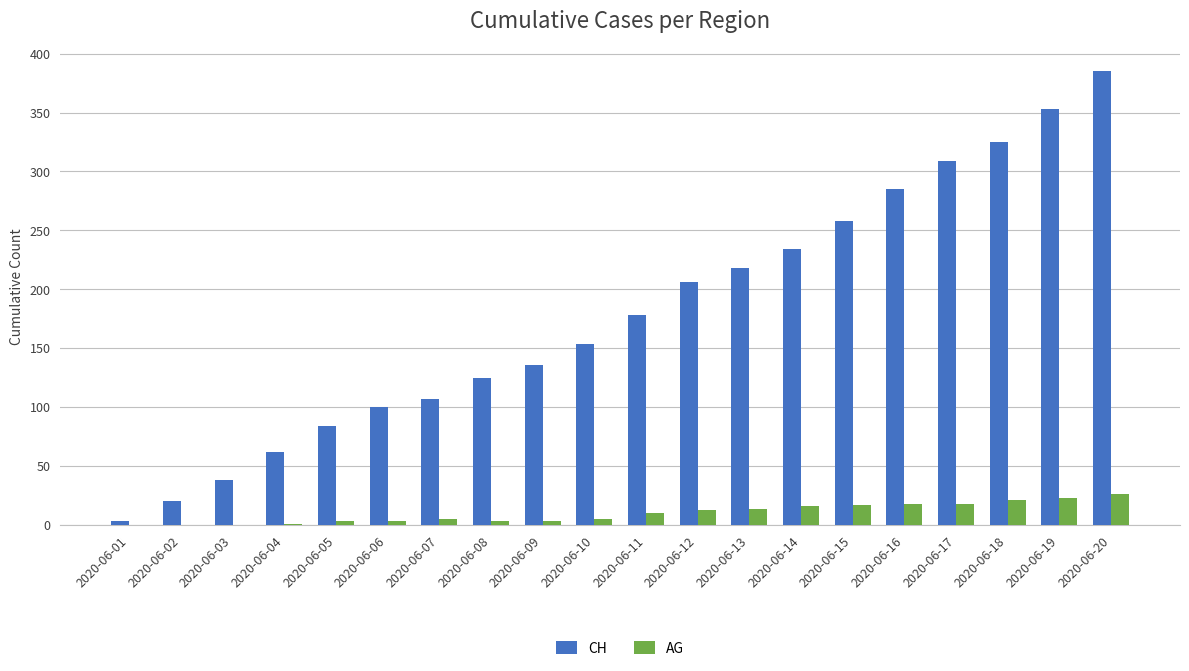

At which category is the sum across all series the highest?

2020-06-20